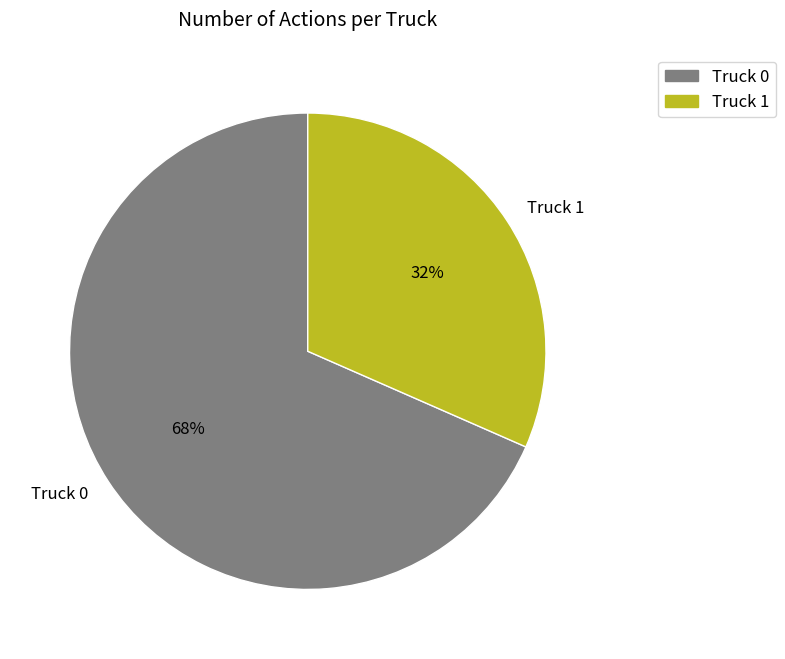

How many segments does this pie chart have?

2